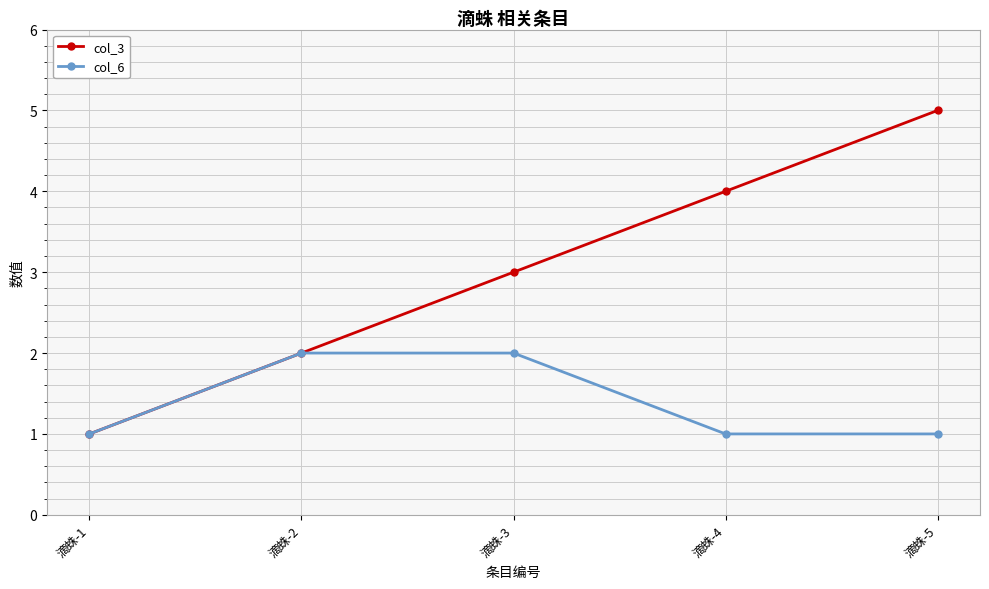

Is it true that col_6 equals 1 at 滴蛛-1?

True